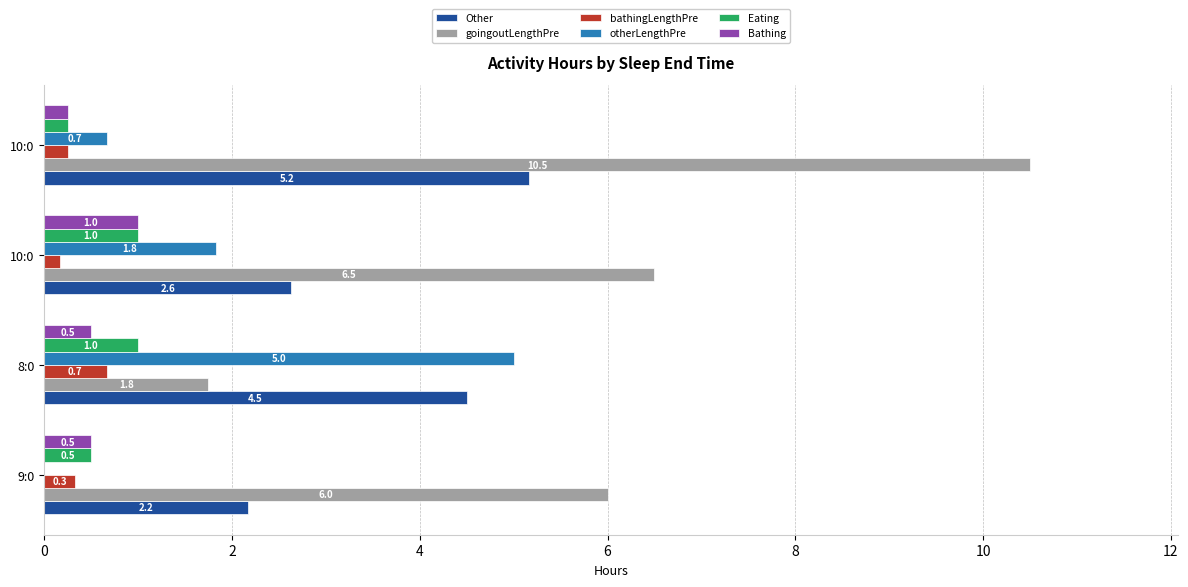

What are all the series names shown in the legend?

Other, goingoutLengthPre, bathingLengthPre, otherLengthPre, Eating, Bathing